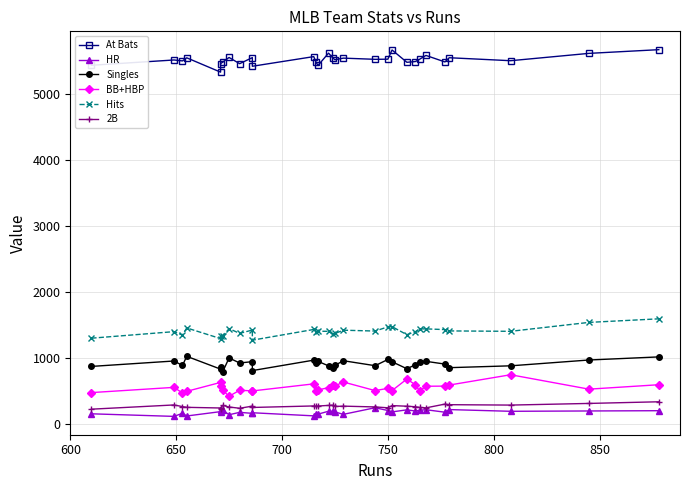

True or false: BB+HBP has a value of 837 at 700.

False